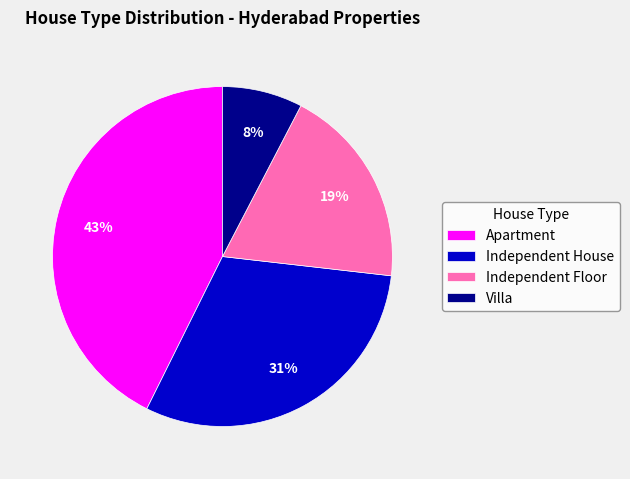

Count the number of slices in the pie.

4